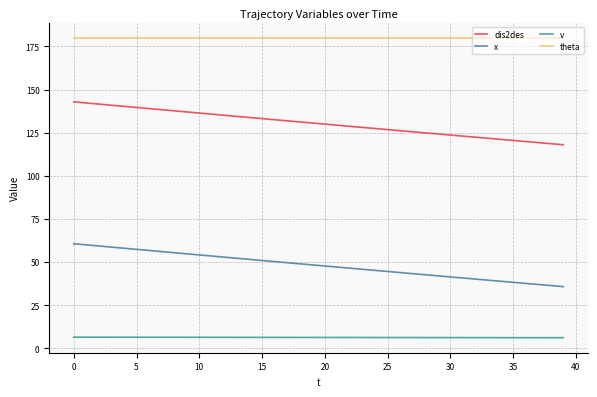

What is the average value of the v series?

6.4